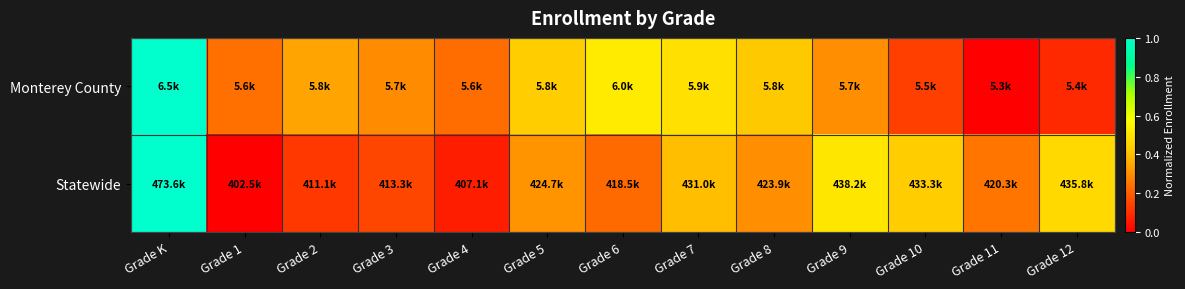

Reading left to right, list all the values displayed in this chart.

Monterey County: Grade K=1.0	Grade 1=0.2	Grade 2=0.3	Grade 3=0.3	Grade 4=0.2	Grade 5=0.4	Grade 6=0.5	Grade 7=0.5	Grade 8=0.4	Grade 9=0.3	Grade 10=0.1	Grade 11=0.0	Grade 12=0.1
Statewide: Grade K=1.0	Grade 1=0.0	Grade 2=0.1	Grade 3=0.2	Grade 4=0.1	Grade 5=0.3	Grade 6=0.2	Grade 7=0.4	Grade 8=0.3	Grade 9=0.5	Grade 10=0.4	Grade 11=0.2	Grade 12=0.5